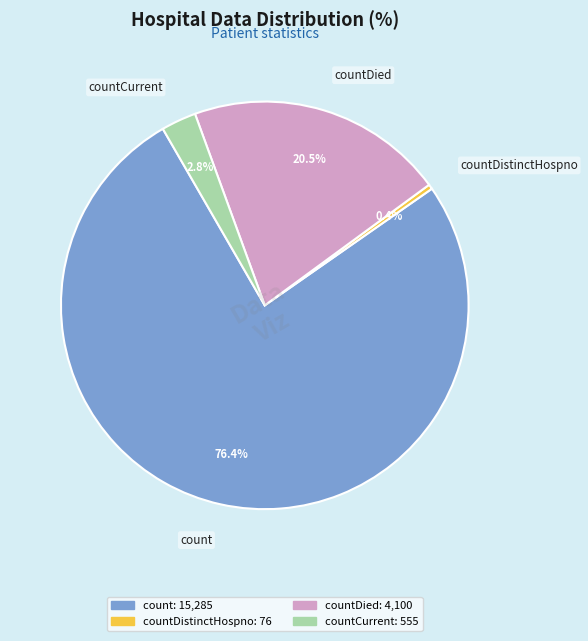

Is there any slice that represents more than half of the pie?

Yes